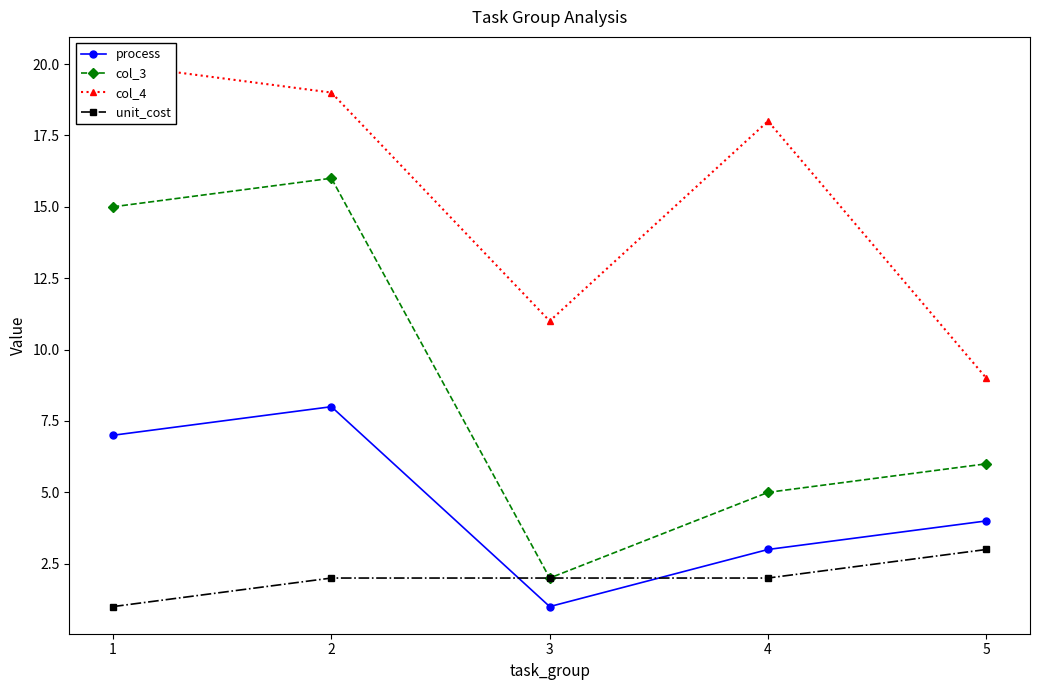

What is the sum of the unit_cost values at 2 and 5?

5